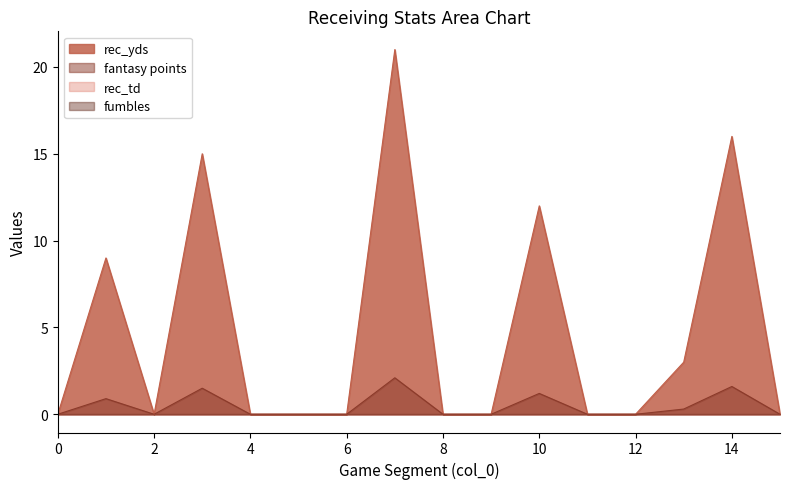

How many interior local valleys does the rec_yds series have?

1